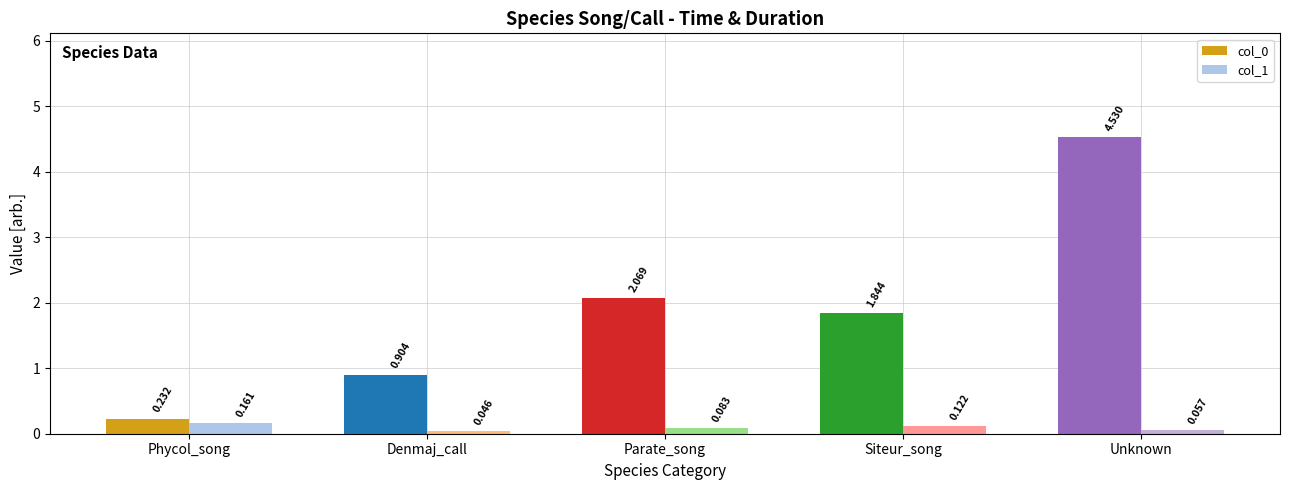

What is the label of the 3rd bar from the right?

Parate_song